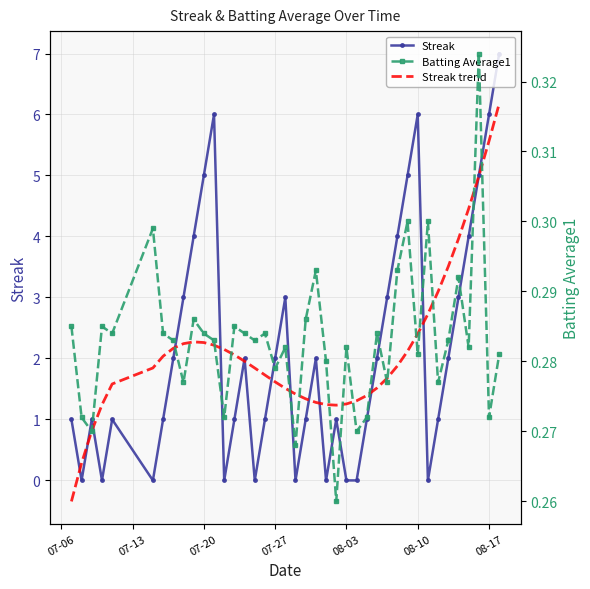

Is this an area chart (filled region under the line)?

No